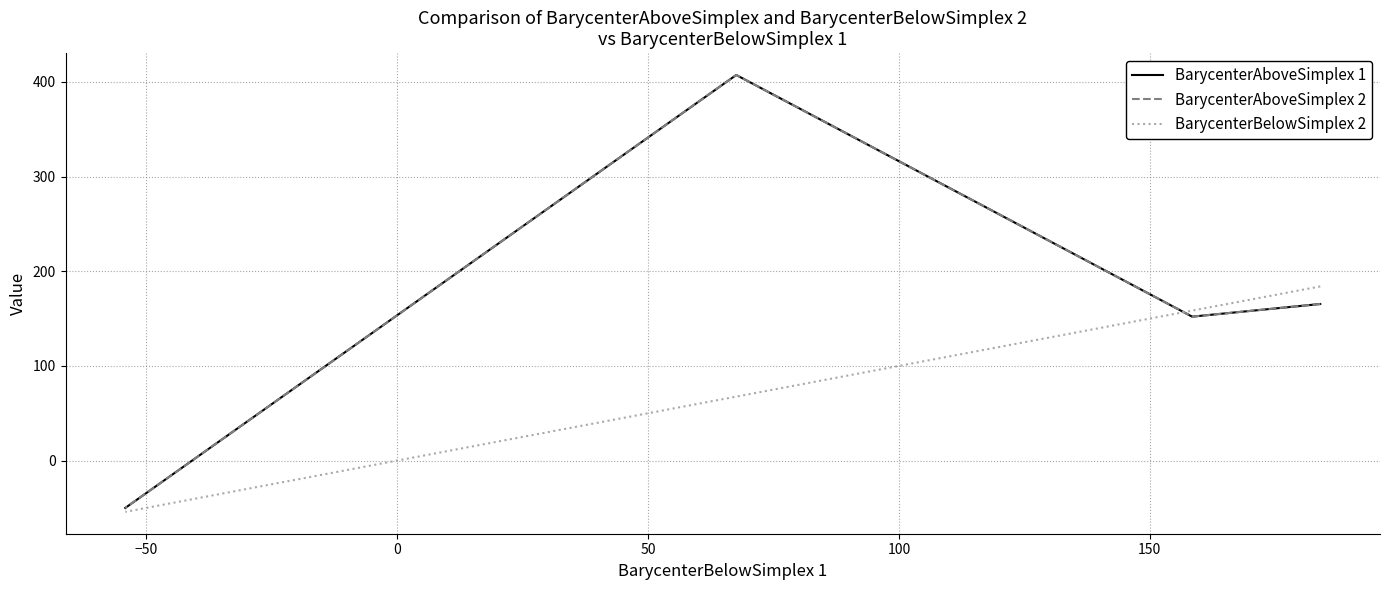

Which series changed the most between 0 and 50?

BarycenterAboveSimplex 1